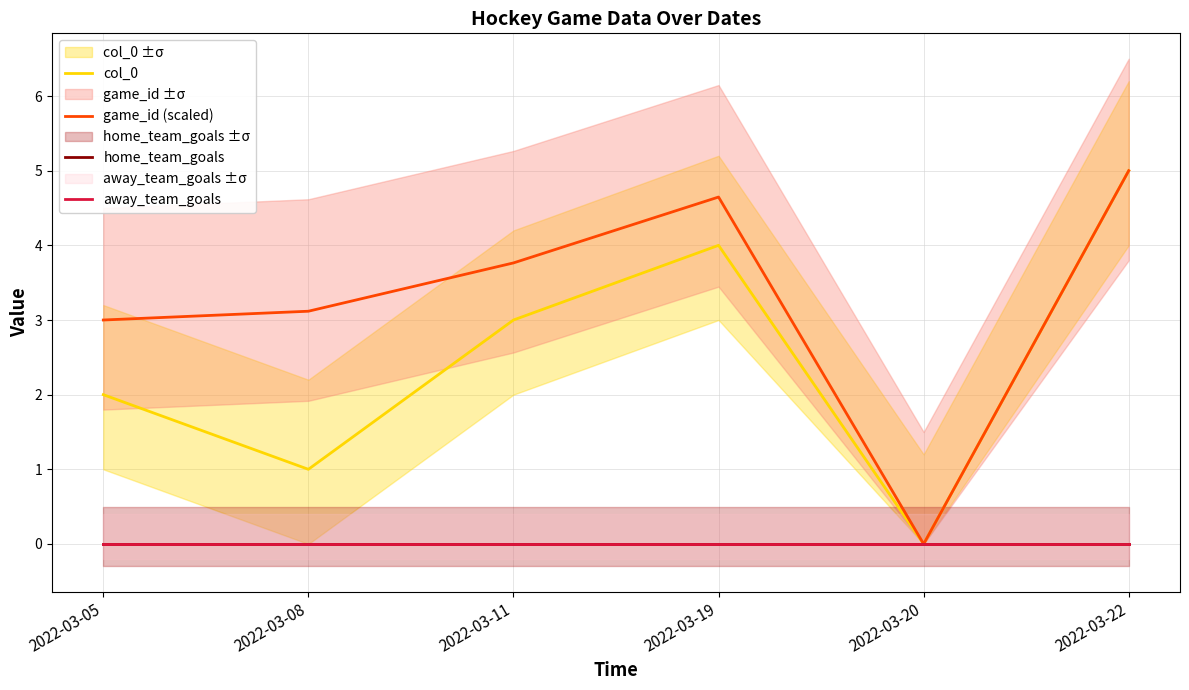

Reading left to right, transcribe all the data shown in this chart.

col_0: 2022-03-05=2.0	2022-03-08=1.0	2022-03-11=3.0	2022-03-19=4.0	2022-03-20=0.0	2022-03-22=5.0
game_id (scaled): 2022-03-05=3.0	2022-03-08=3.1	2022-03-11=3.8	2022-03-19=4.6	2022-03-20=0.0	2022-03-22=5.0
home_team_goals: 2022-03-05=0.0	2022-03-08=0.0	2022-03-11=0.0	2022-03-19=0.0	2022-03-20=0.0	2022-03-22=0.0
away_team_goals: 2022-03-05=0.0	2022-03-08=0.0	2022-03-11=0.0	2022-03-19=0.0	2022-03-20=0.0	2022-03-22=0.0